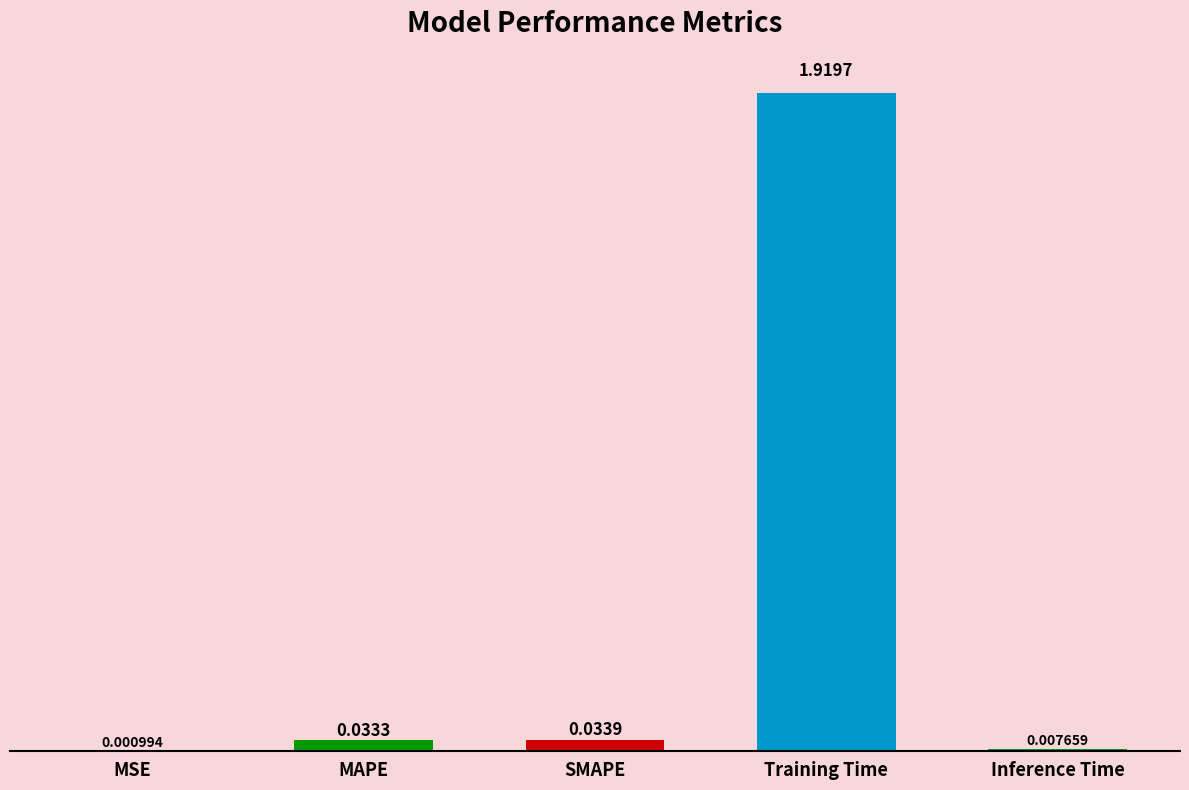

What is the sum of all values?

2.0